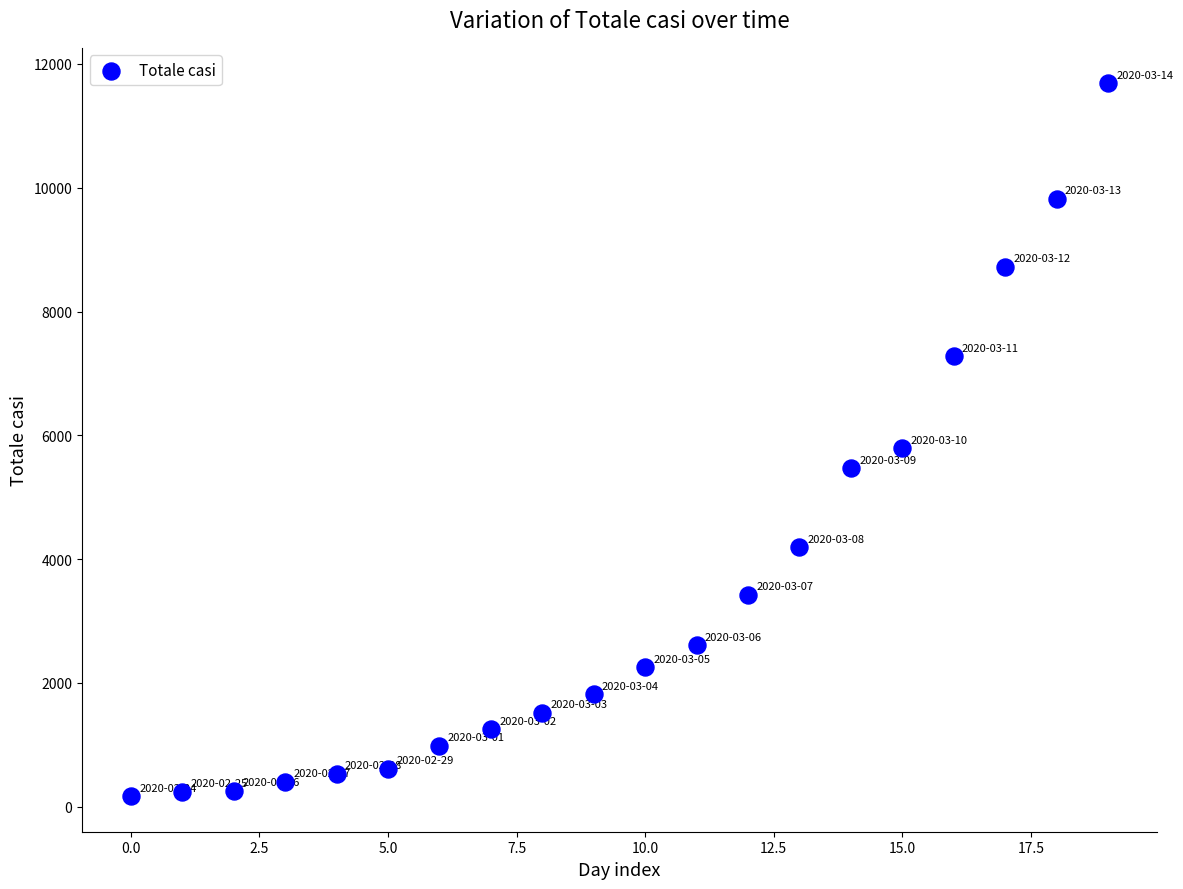

What Y value in the scatter plot is closest to 5928?

5791